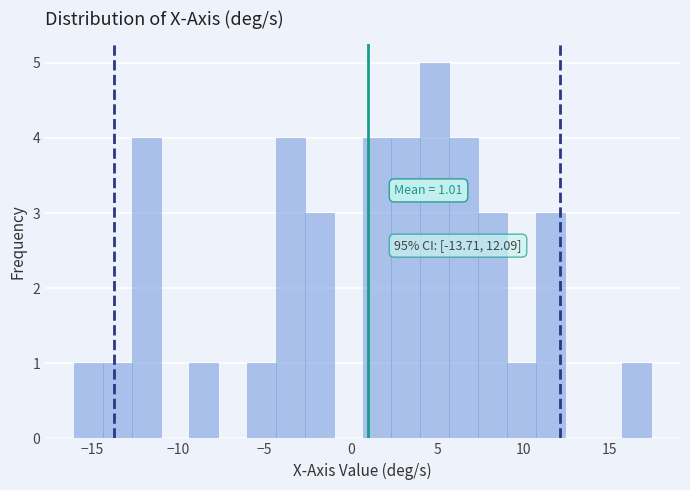

Read against the x-axis, roughly where is the centre of the tallest bar?

5.0